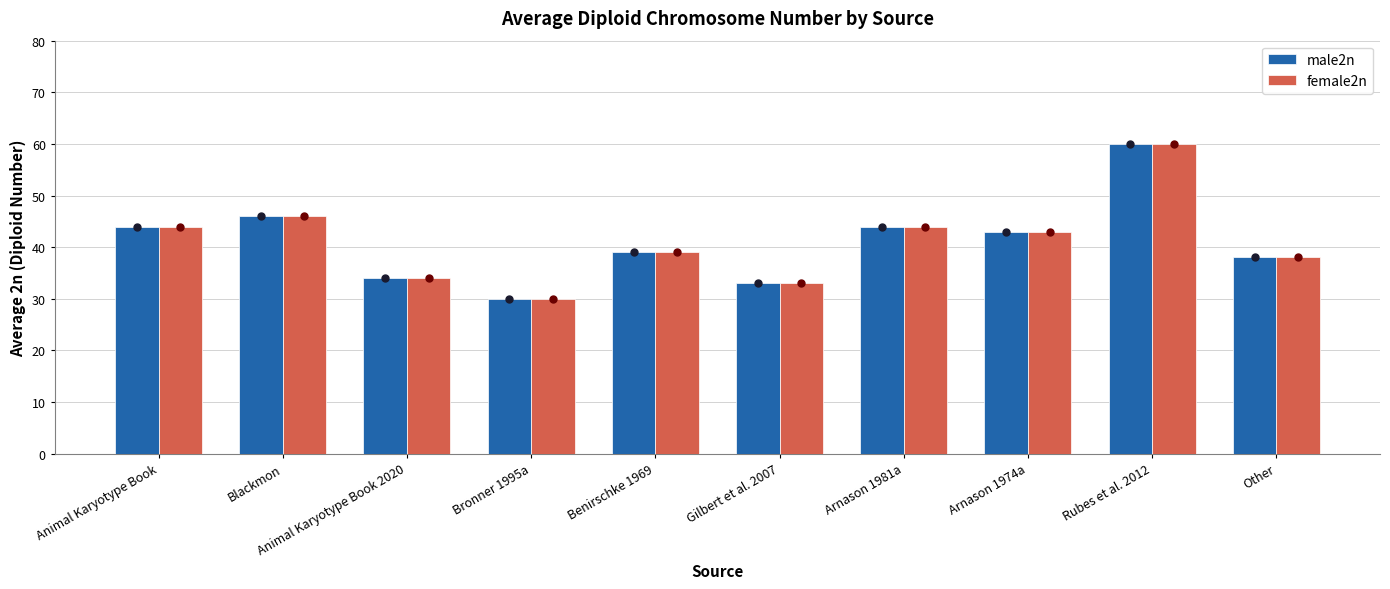

What is the total value across all series at Other?

76